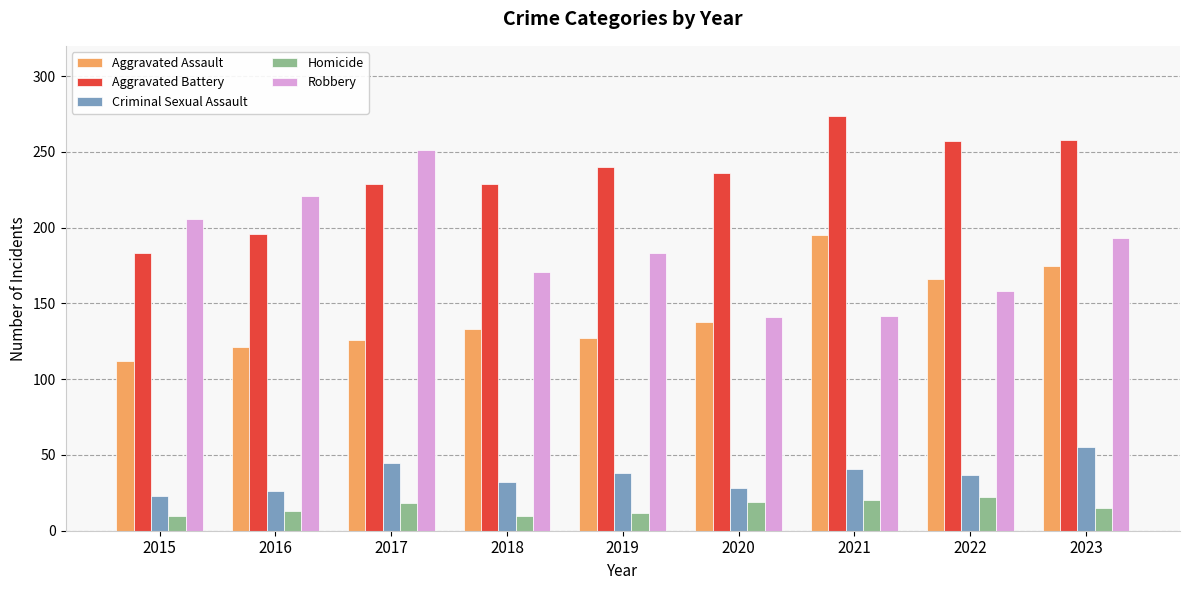

What is the difference between the maximum and minimum values in the Homicide series?

12